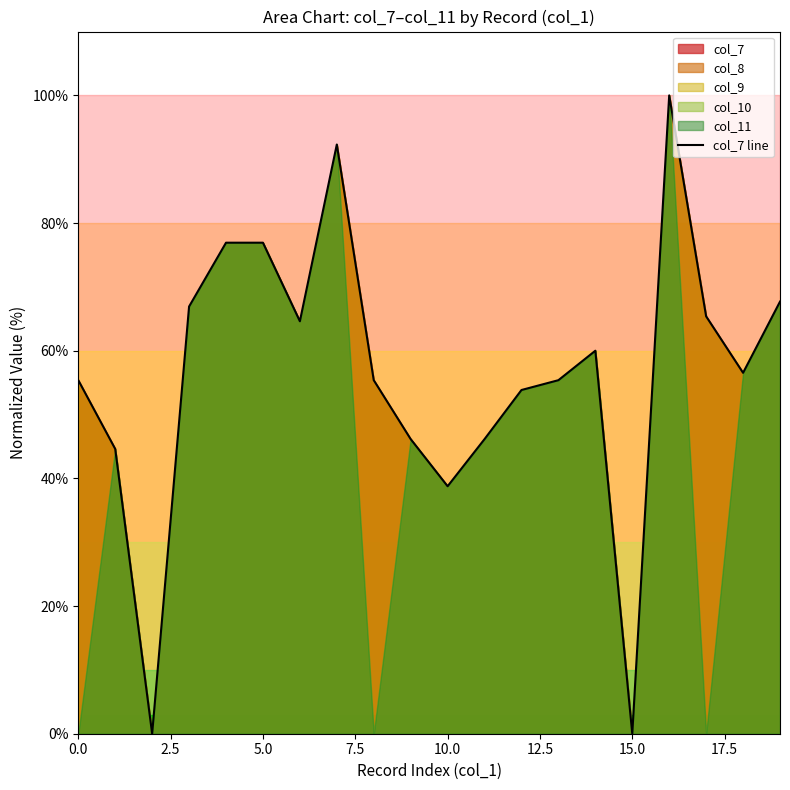

How many lines are shown in the chart?

1